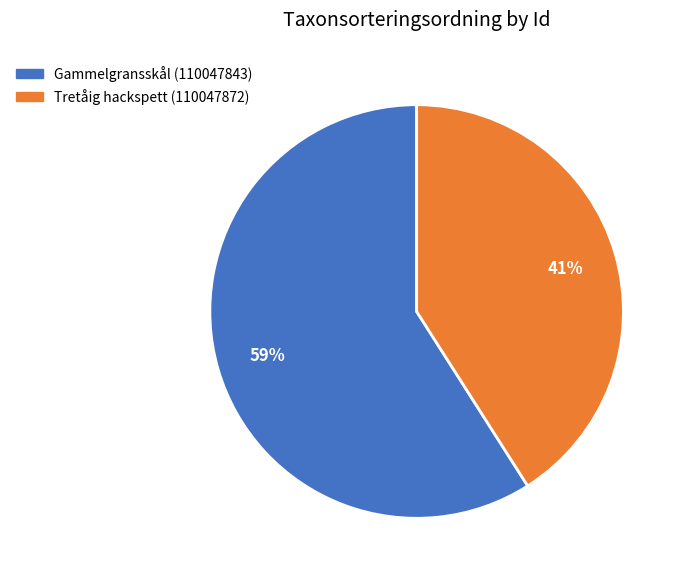

What percentage is the Tretåig hackspett (110047872) slice, to the nearest percent?

41%